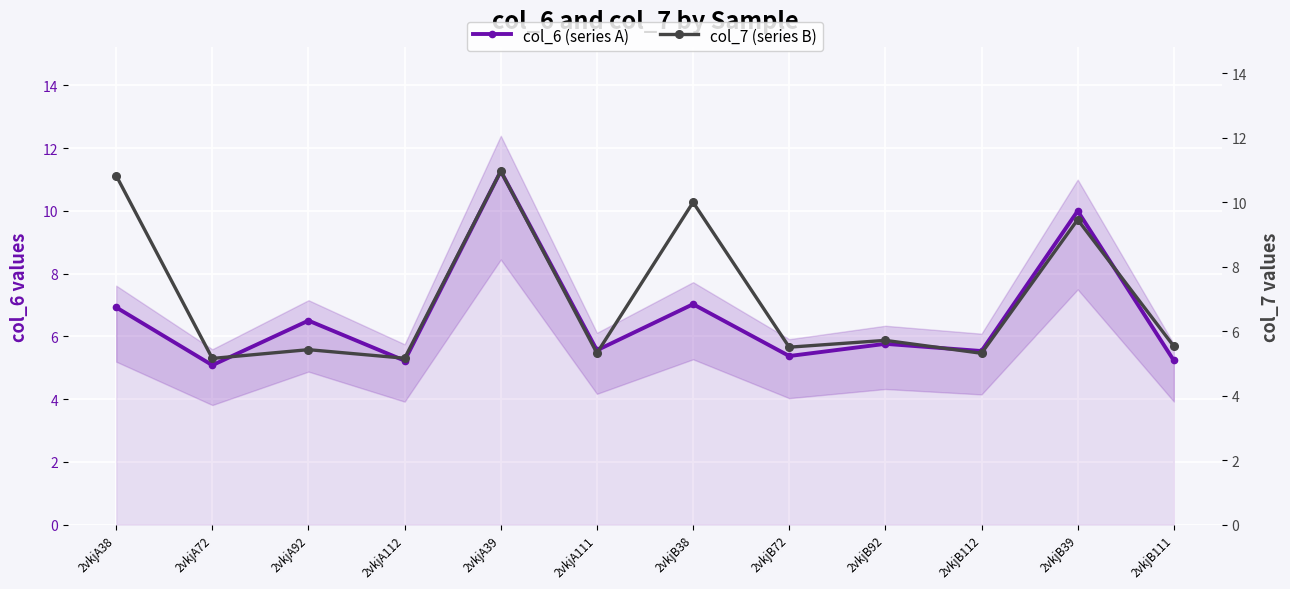

What is the sum of all col_7 values?

84.3